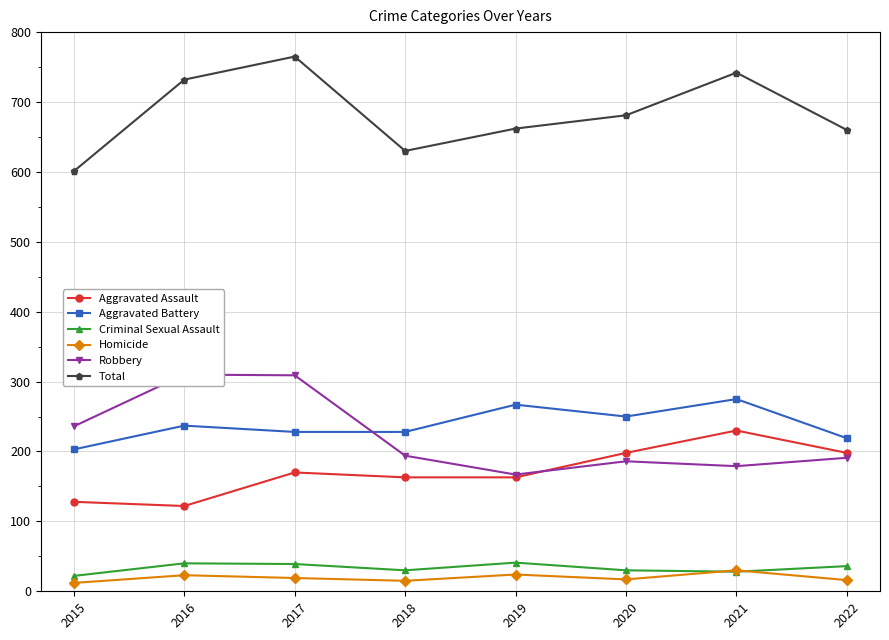

What is the total value across all series at 2019?

1324